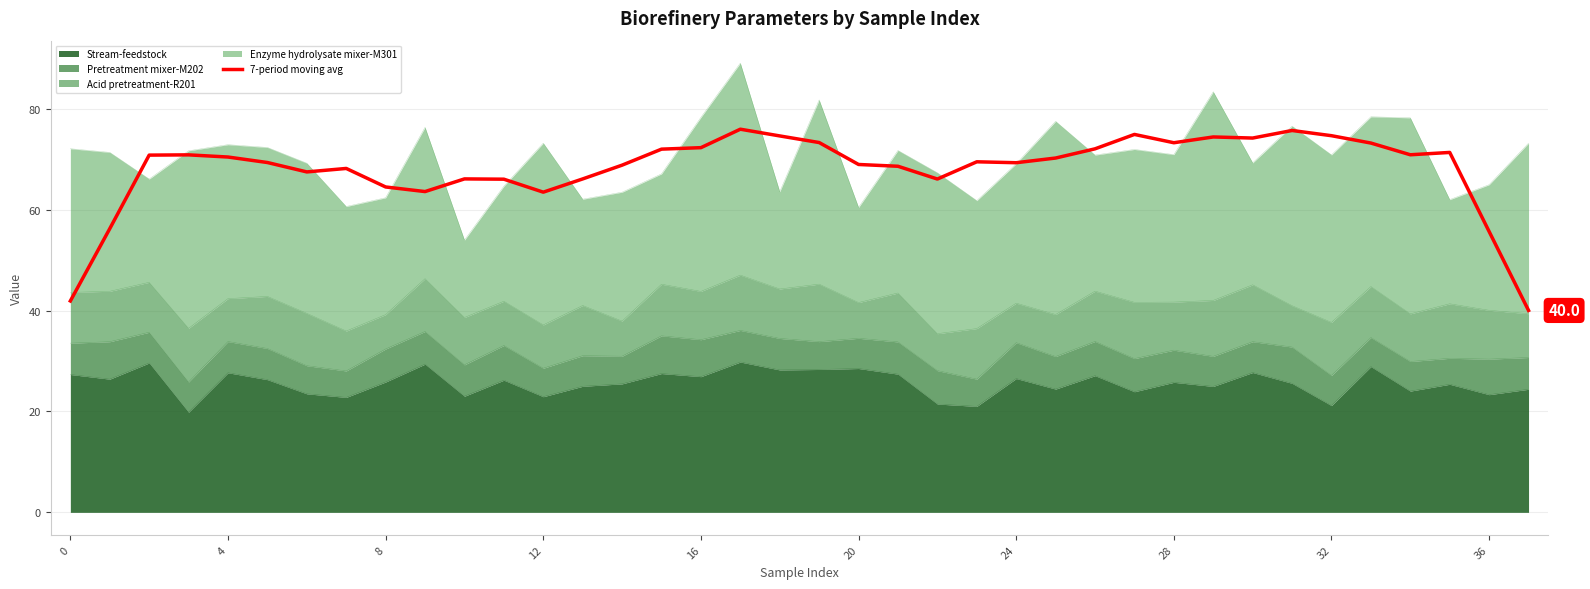

What is the value of the 7th point from the left?

67.5